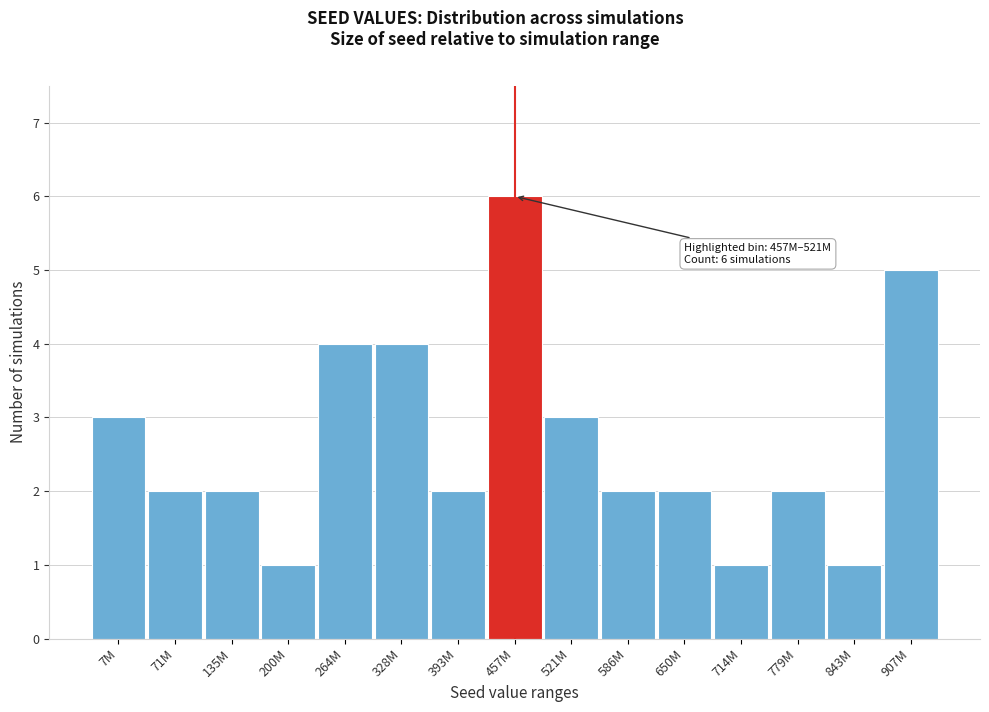

Reading right to left, transcribe all the data shown in this chart.

5	1	2	1	2	2	3	6	2	4	4	1	2	2	3